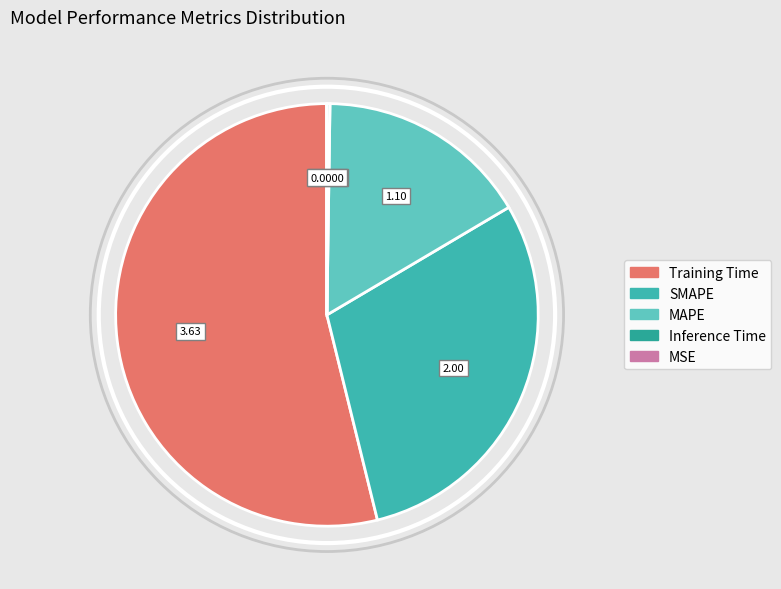

Combined, do Inference Time and MSE account for over 50%?

No